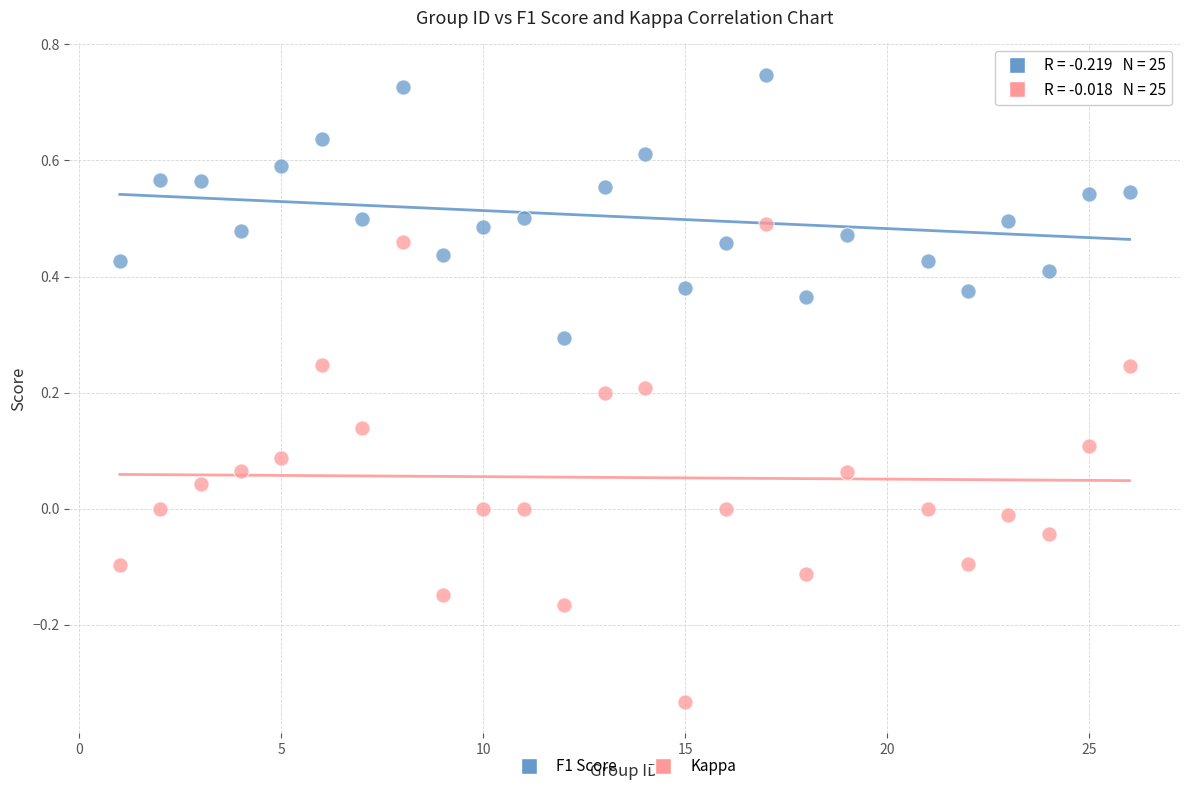

What is the X range (max minus min) for the scatter plot?

25.0